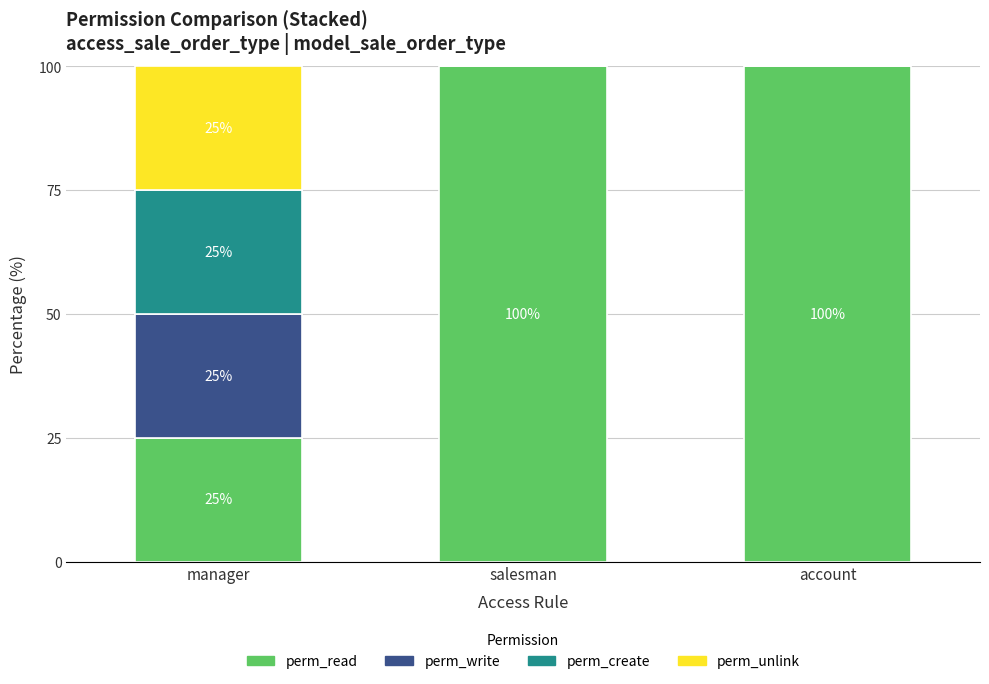

What value does the perm_read series have at account?

100